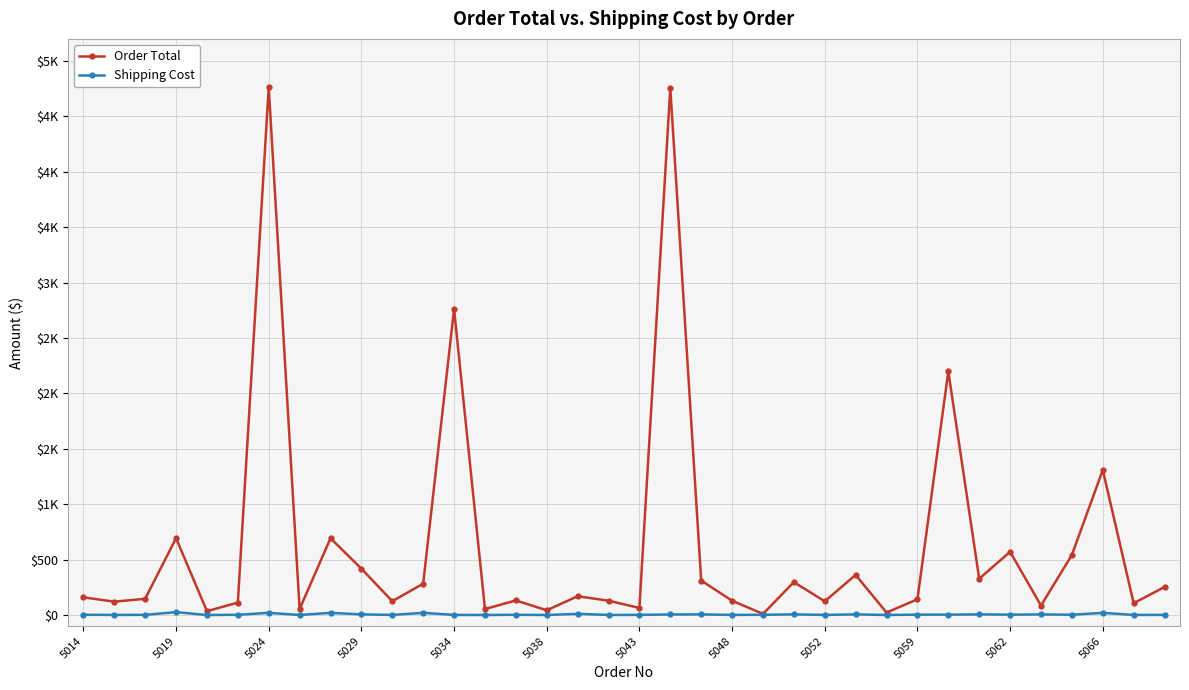

Does the chart have visible grid lines?

Yes